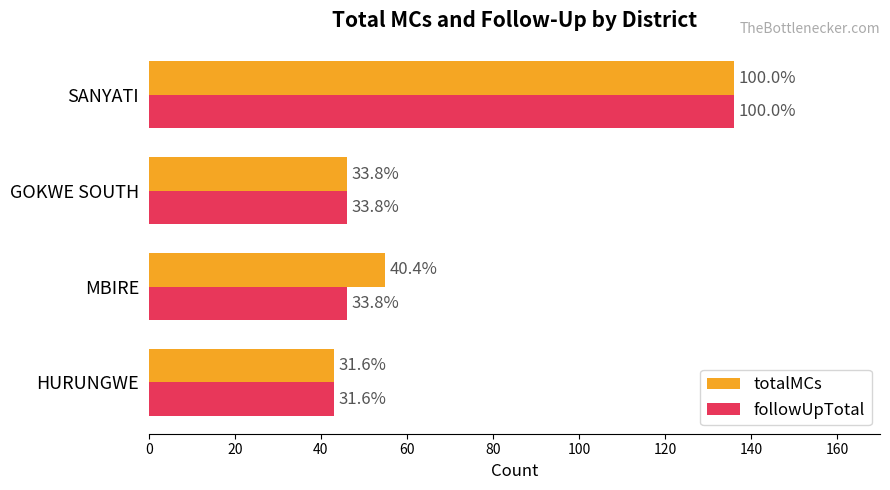

What are all the series names shown in the legend?

totalMCs, followUpTotal